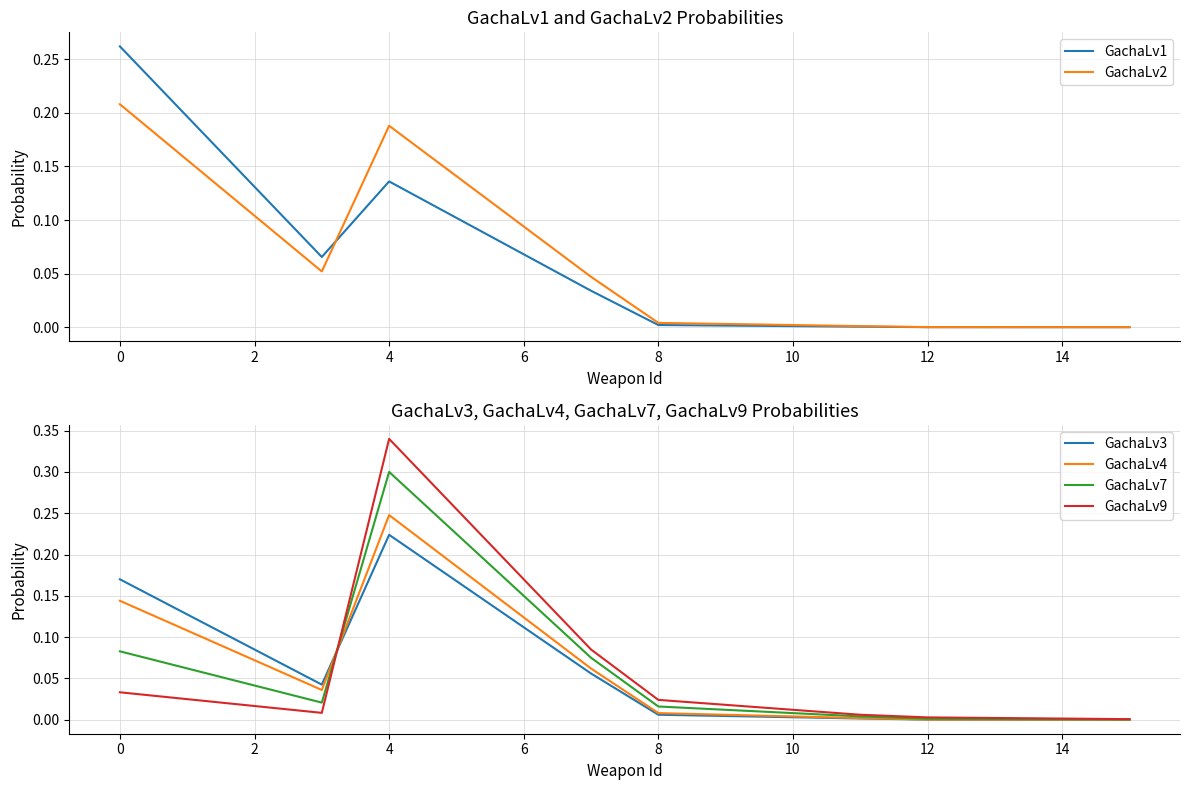

What is the label of the 2nd point from the right?

14